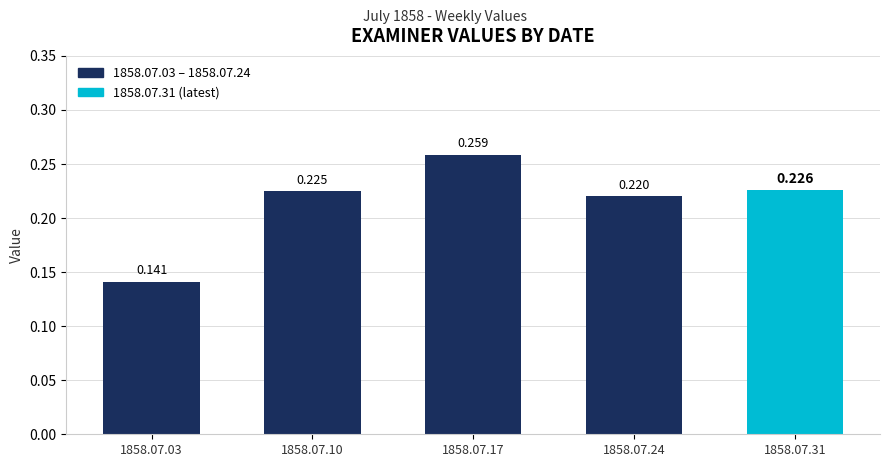

What is the difference between the values at 1858.07.03 and 1858.07.17?

0.1